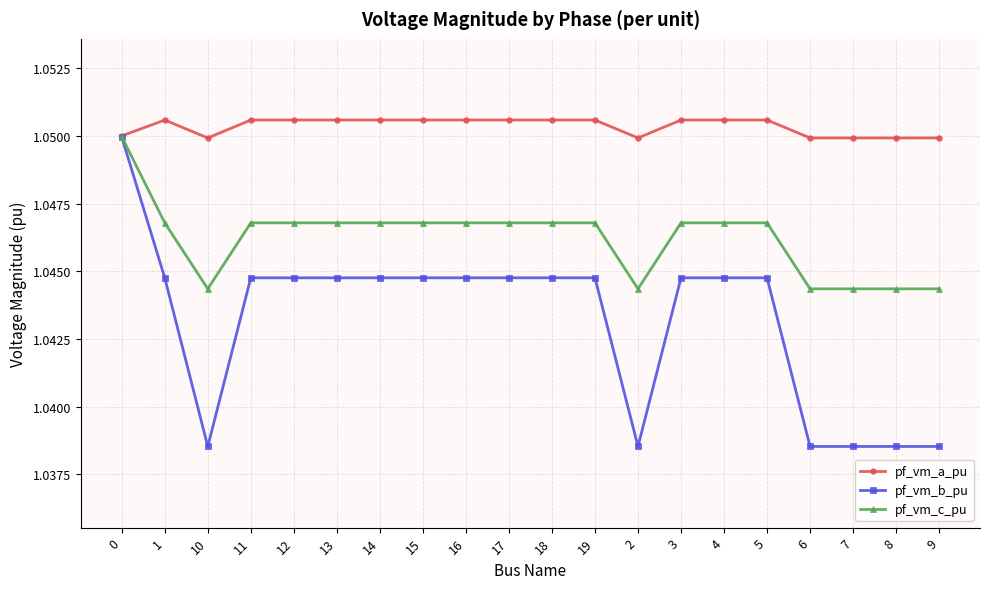

What is the label of the 18th point from the left?

7